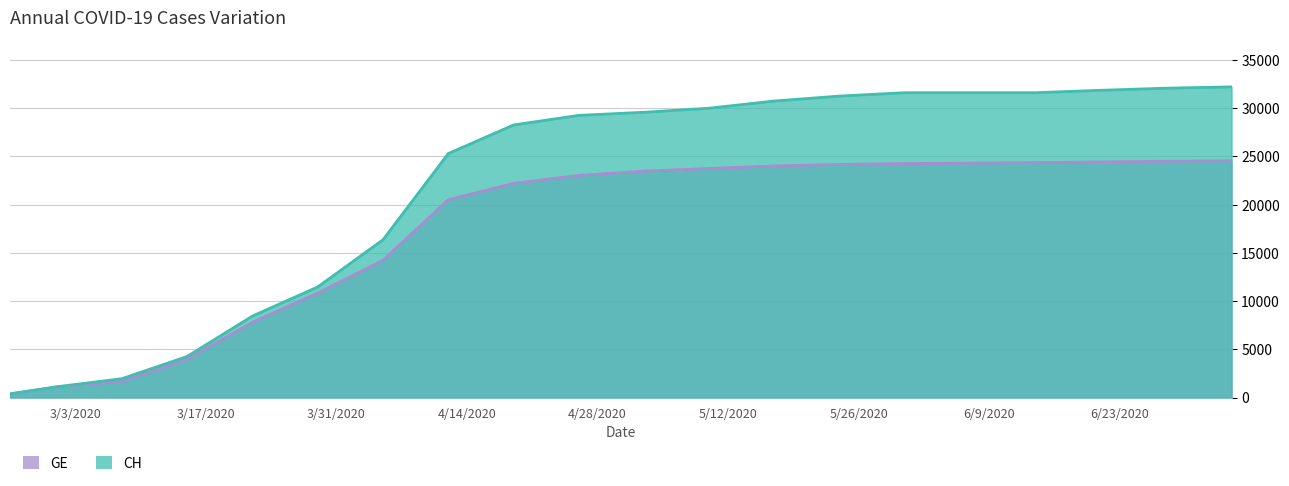

True or false: CH has more than 2 points higher than both neighbors.

False